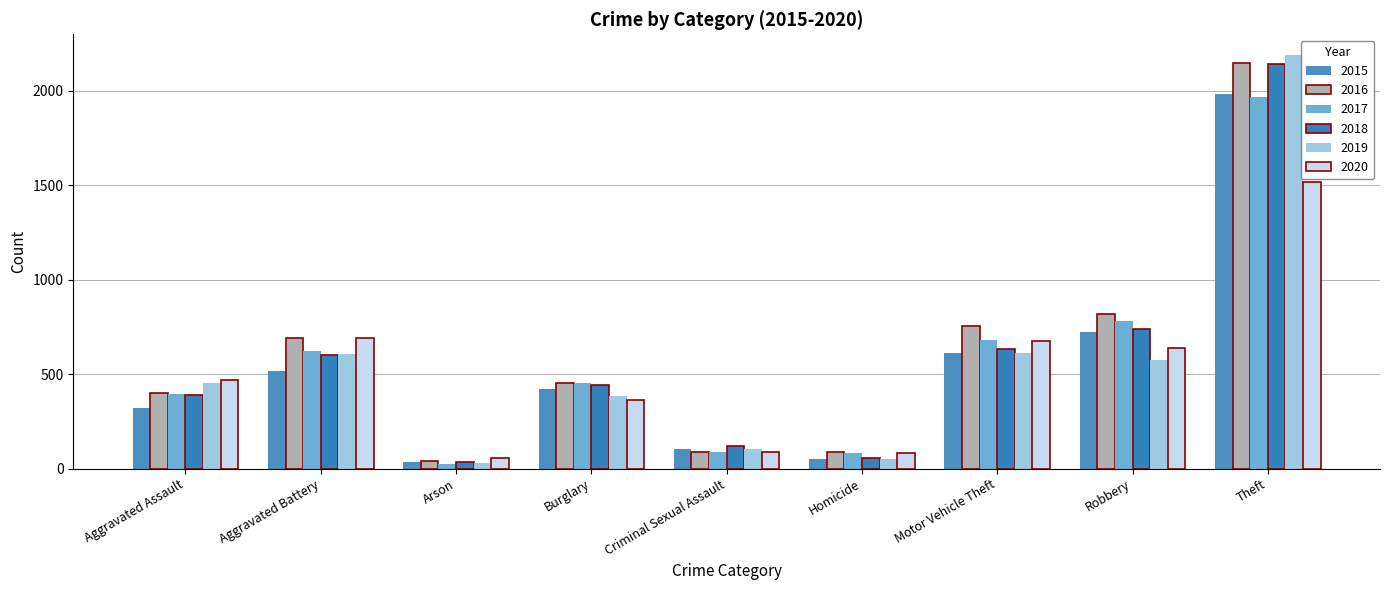

Which series has the widest spread of values?

2019